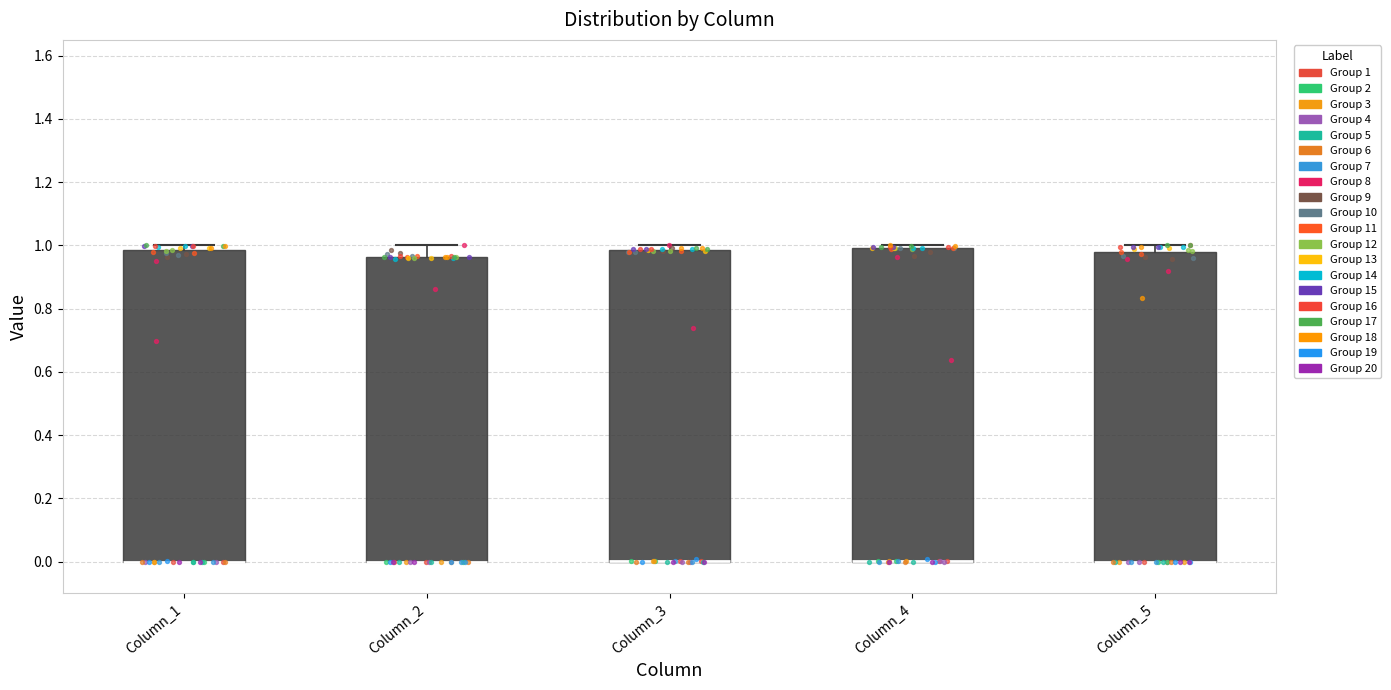

Reading left to right, read every box against the y-axis: the position of its median line, the range the box covers, and the ends of its whiskers. The values are not printed on the chart, so give them approximately, as read against the axis.

Column_1: median 0.00 (drawn on the box's lower edge), box 0.00 to 0.98, whiskers 0.00 to 1.00
Column_2: median 0.00 (drawn on the box's lower edge), box 0.00 to 0.96, whiskers 0.00 to 1.00
Column_3: median 0.00 (drawn on the box's lower edge), box 0.00 to 0.98, whiskers 0.00 to 1.00
Column_4: median 0.00 (drawn on the box's lower edge), box 0.00 to 1.00, whiskers 0.00 to 1.00 (just above the box's upper edge)
Column_5: median 0.00 (drawn on the box's lower edge), box 0.00 to 0.98, whiskers 0.00 to 1.00